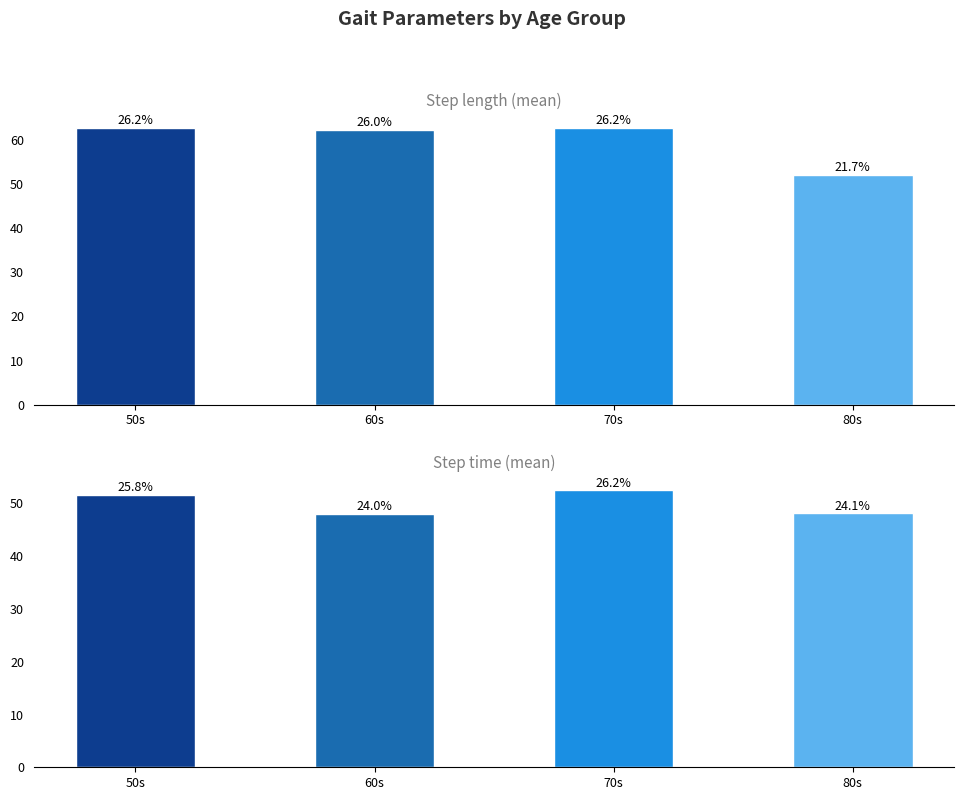

The Step length (mean) series shows 102.4 at 60s. True or false?

False